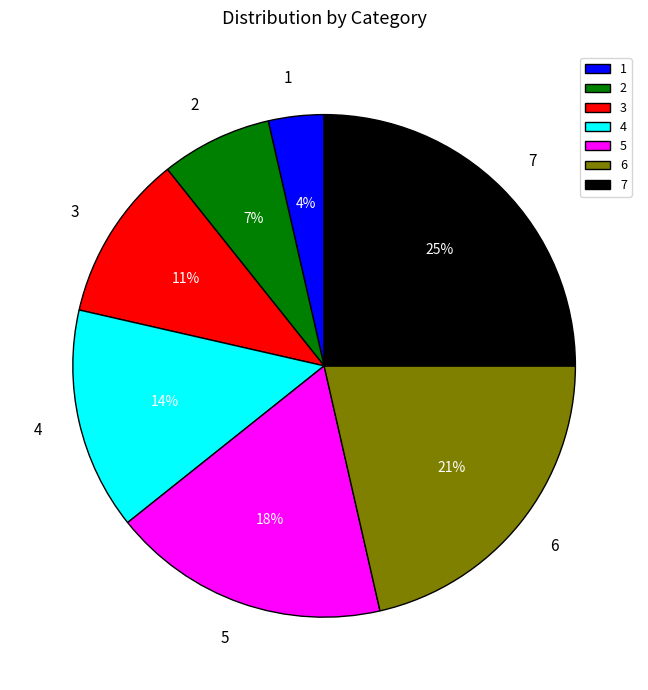

Which category has the biggest portion of the pie?

7